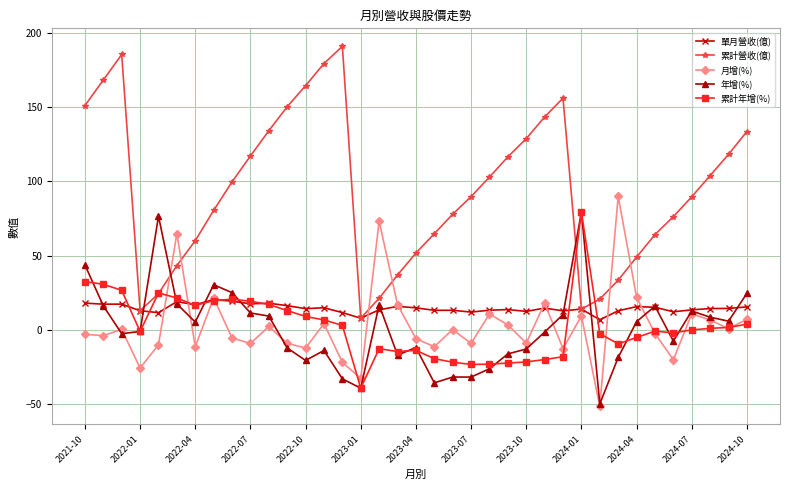

What are all the series names shown in the legend?

單月營收(億), 累計營收(億), 月增(%), 年增(%), 累計年增(%)